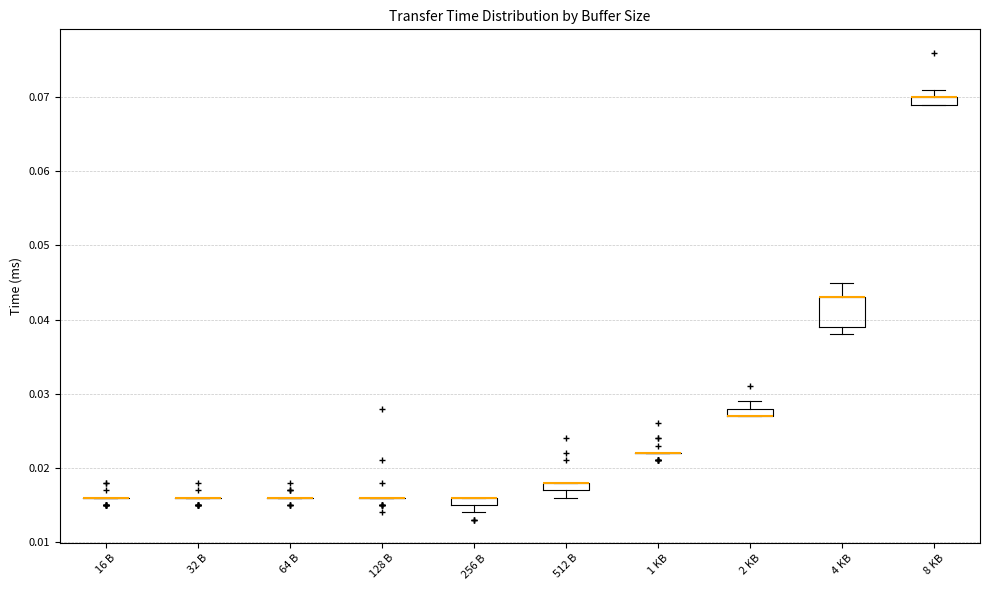

Comparing the boxes themselves (not the whiskers), which one is the tallest?

4 KB